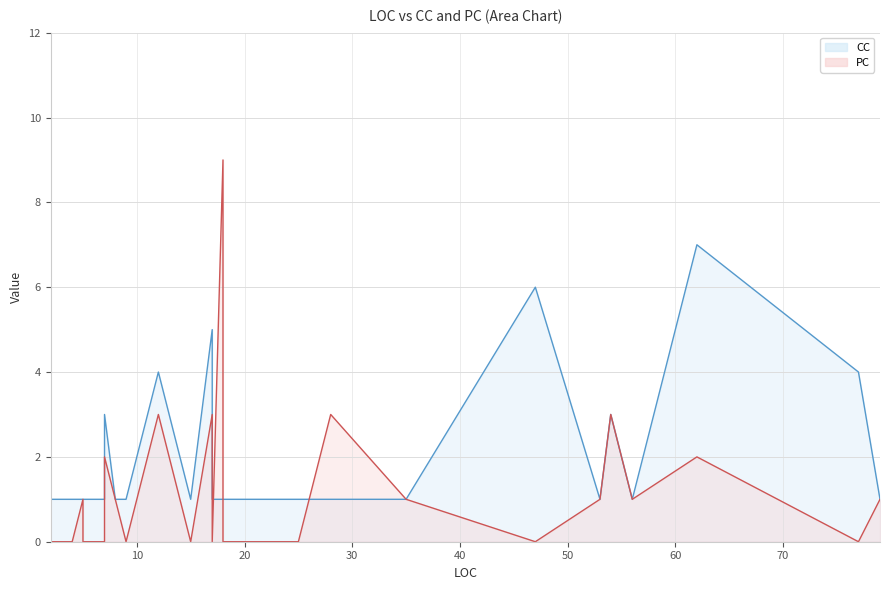

Which series ends up on top after the final intersection of PC and CC?

CC